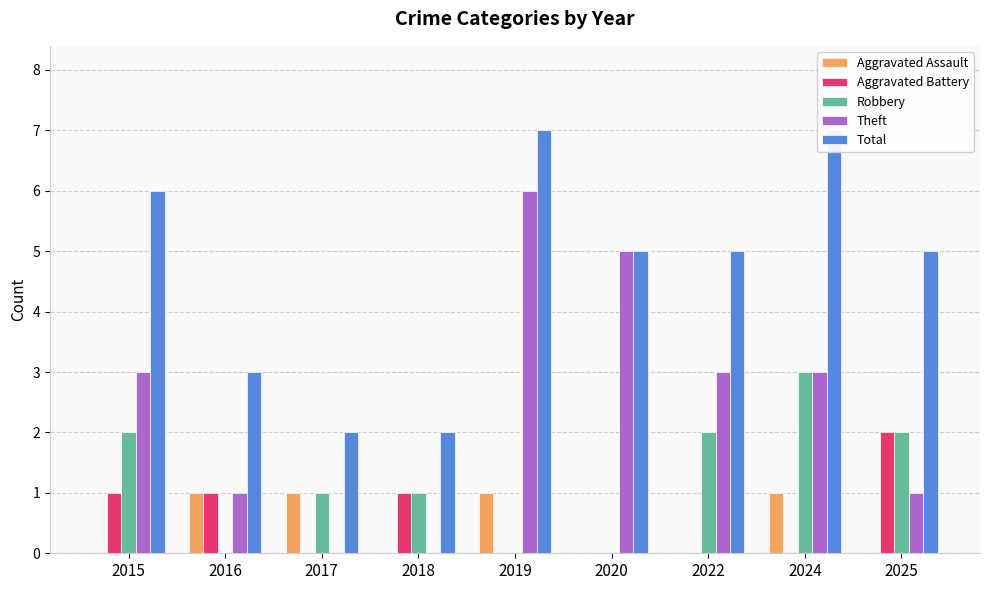

Reading right to left, transcribe all the data shown in this chart.

Aggravated Assault: 2025=0	2024=1	2022=0	2020=0	2019=1	2018=0	2017=1	2016=1	2015=0
Aggravated Battery: 2025=2	2024=0	2022=0	2020=0	2019=0	2018=1	2017=0	2016=1	2015=1
Robbery: 2025=2	2024=3	2022=2	2020=0	2019=0	2018=1	2017=1	2016=0	2015=2
Theft: 2025=1	2024=3	2022=3	2020=5	2019=6	2018=0	2017=0	2016=1	2015=3
Total: 2025=5	2024=7	2022=5	2020=5	2019=7	2018=2	2017=2	2016=3	2015=6